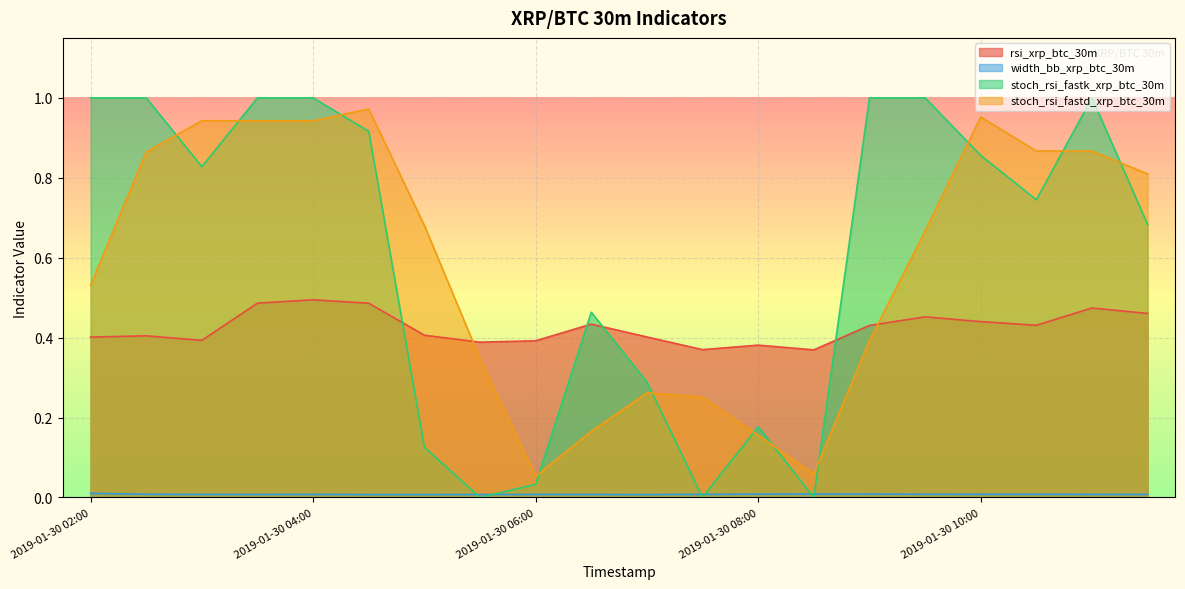

What is the difference between the maximum and minimum values in the stoch_rsi_fastk_xrp_btc_30m series?

1.0